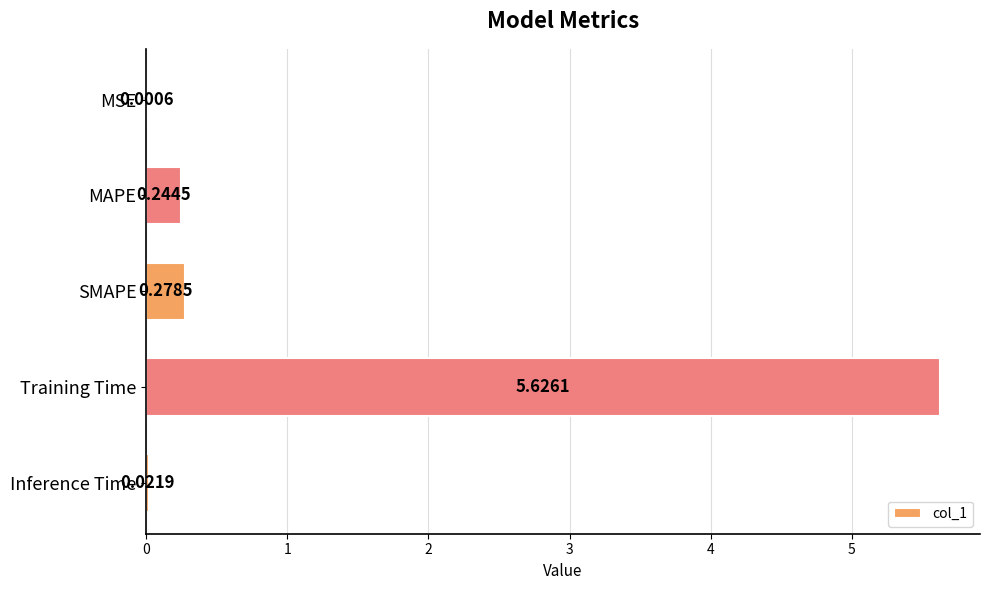

What is the average value?

1.2